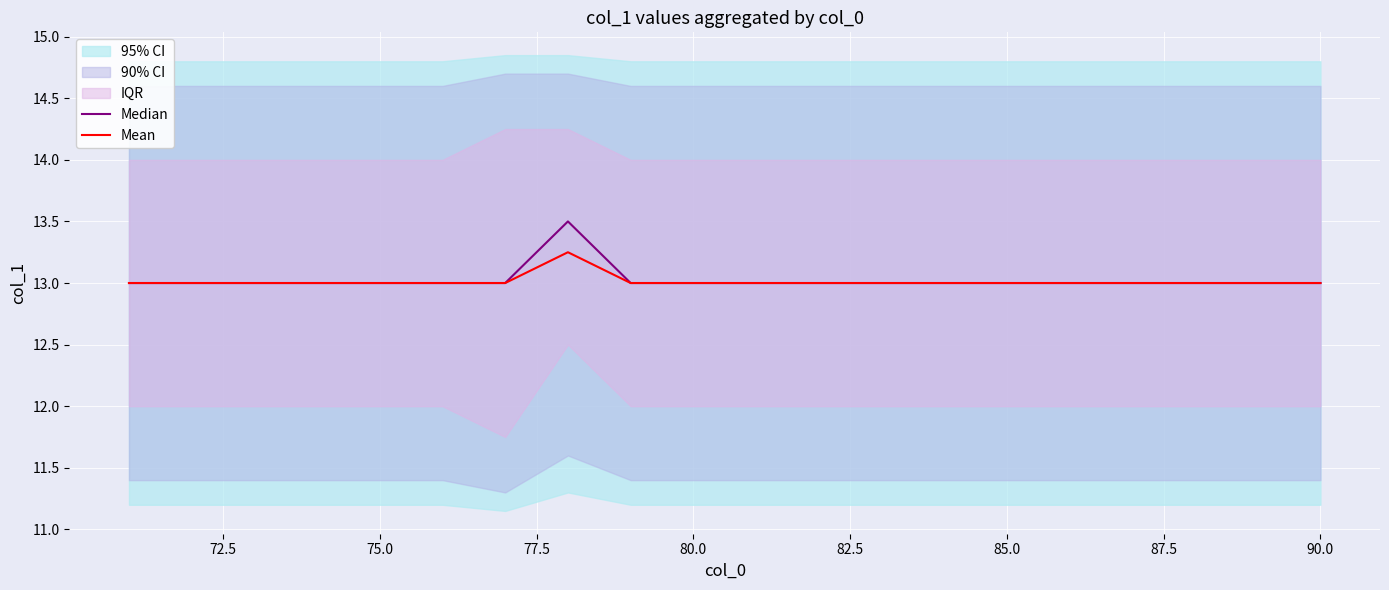

The Mean series shows 23.3 at 18. True or false?

False